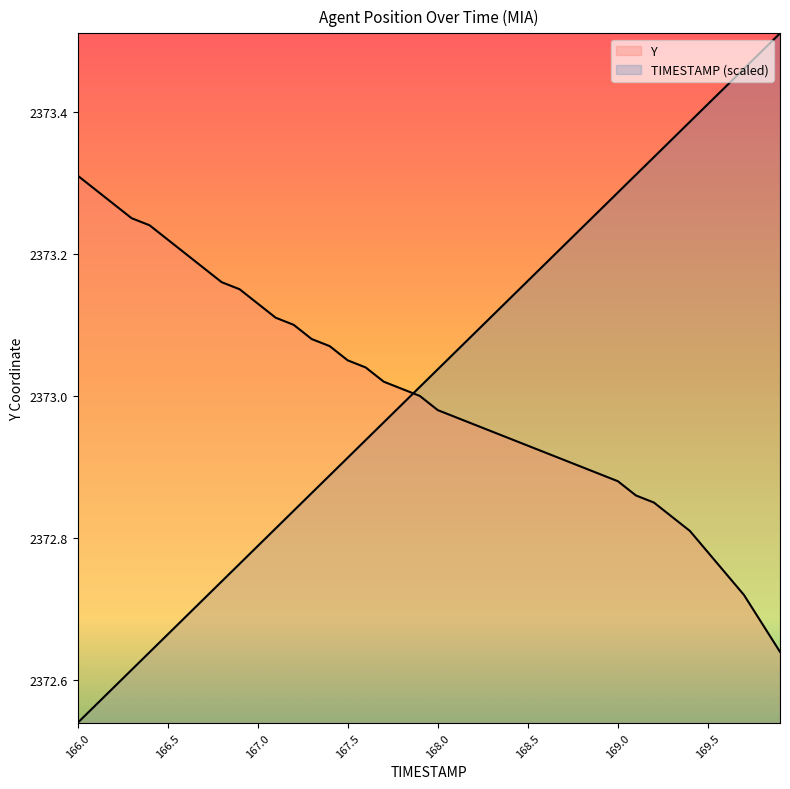

What is the total value across all series at 169.7?

4746.2